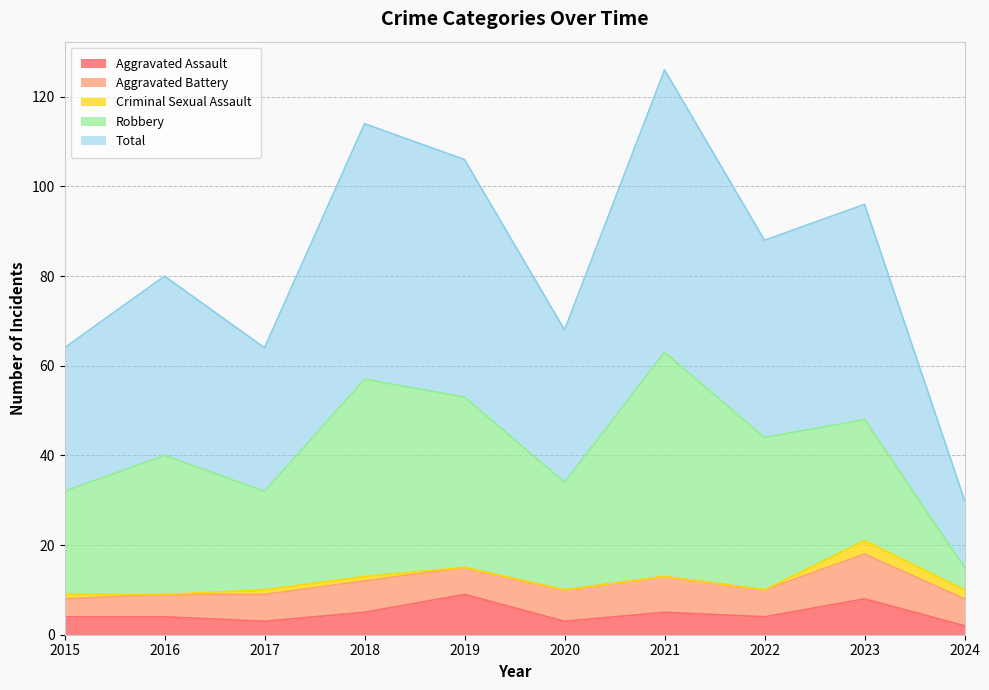

What is the value of the Aggravated Battery point at the 8th from the left?

6